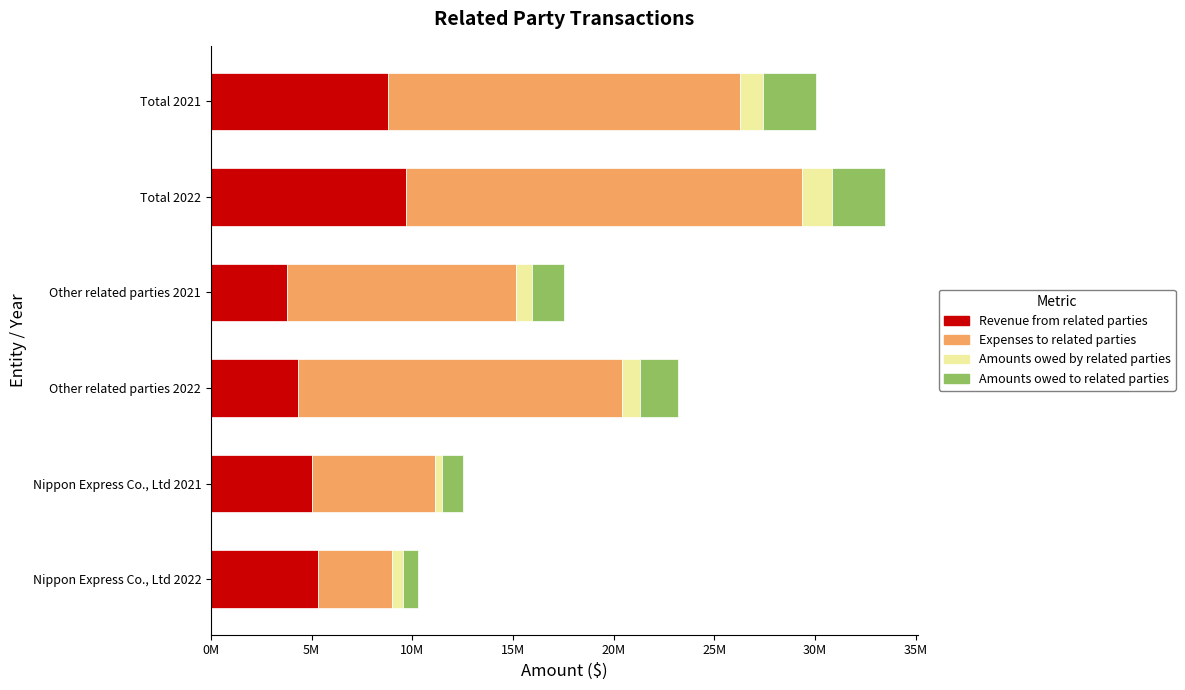

What are all the series names shown in the legend?

Revenue from related parties, Expenses to related parties, Amounts owed by related parties, Amounts owed to related parties